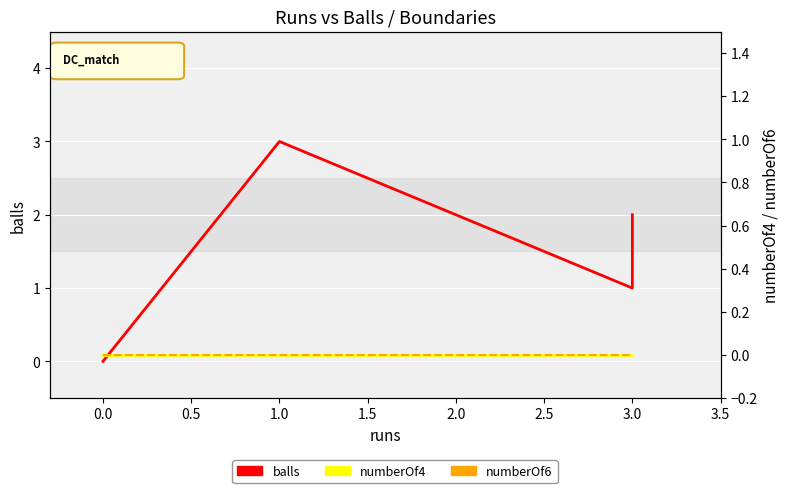

True or false: numberOf4 has more than 2 interior local peaks.

False